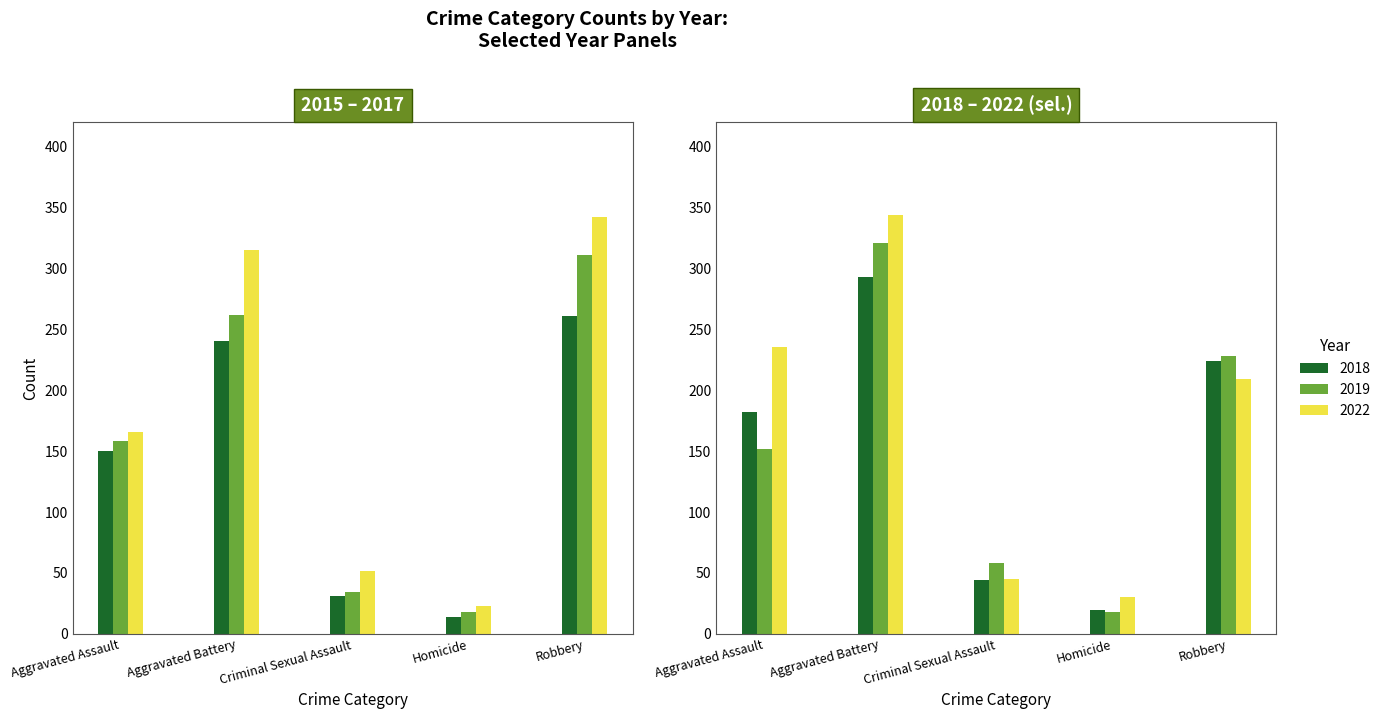

What is the label of the 1st bar from the right?

Robbery